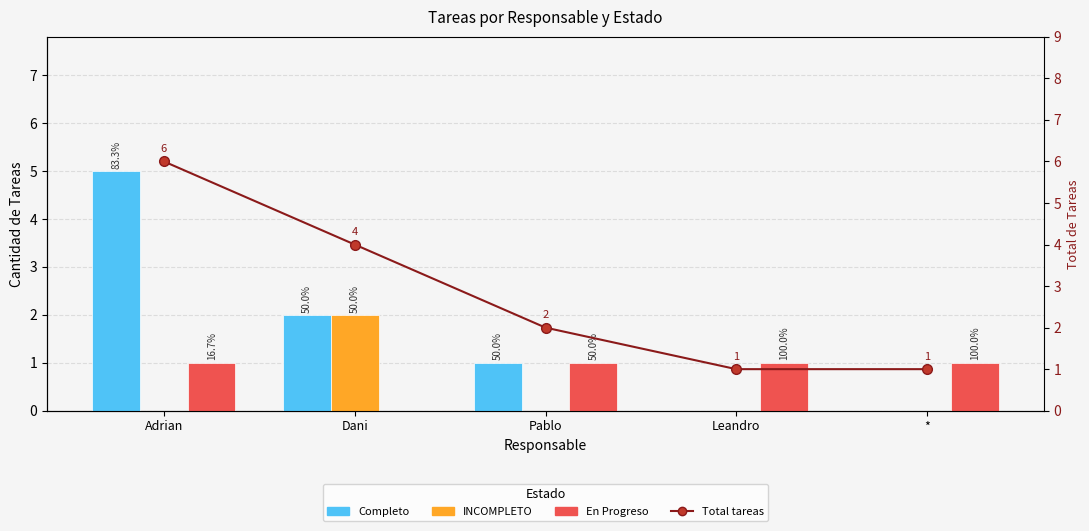

At which category is the sum across all series the highest?

Adrian